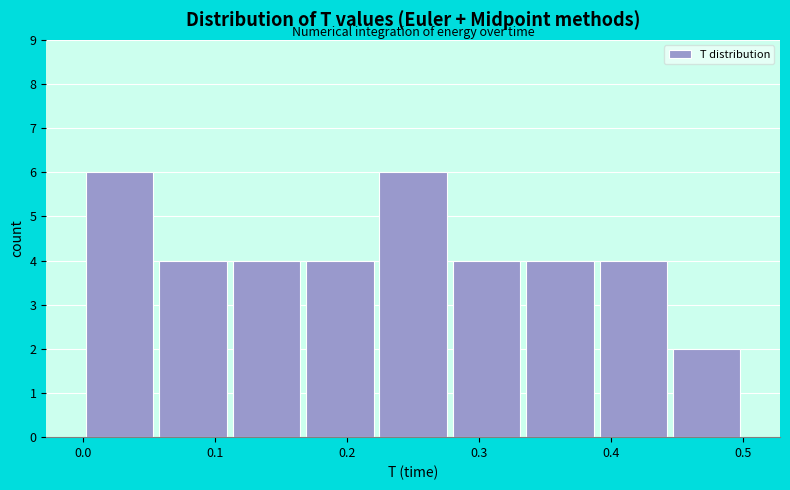

What is the height of the bar covering 0.44 to 0.50 on the x-axis? Neither the bar edges nor the heights are printed on the chart, so give them approximately, as read against the axes.

2